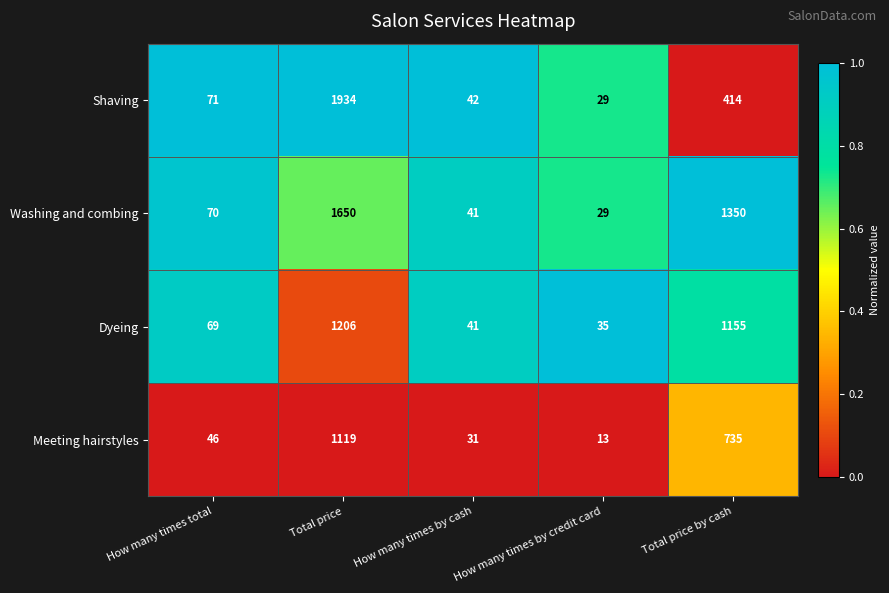

Which series has the largest range (max minus min)?

Shaving